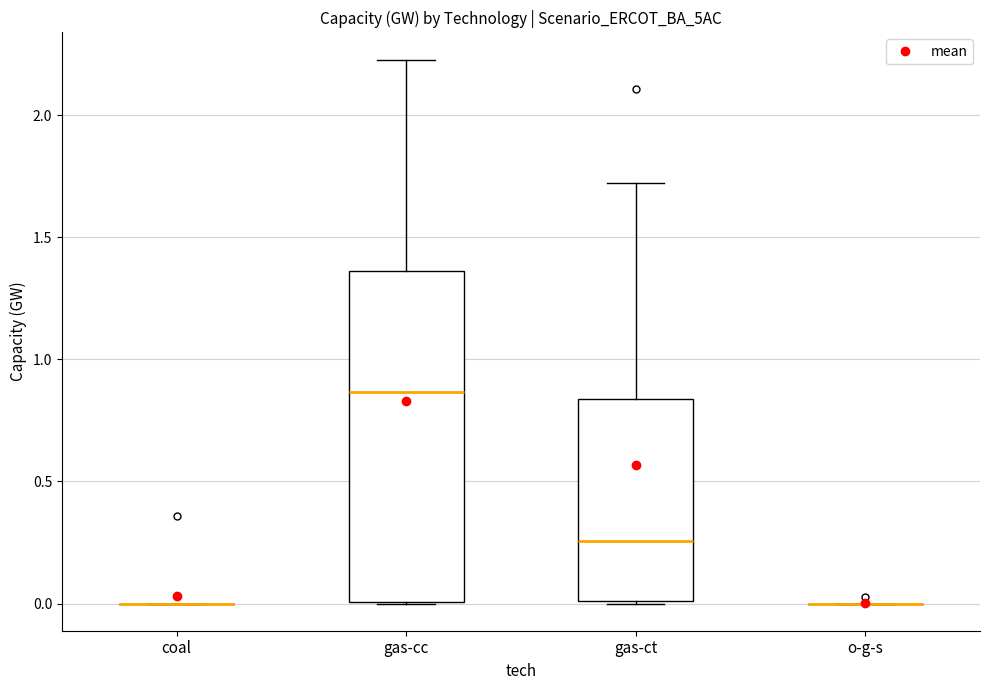

Reading left to right, transcribe this box plot: for each box, give where its median line is, the range the box spans, and where its two whiskers end, as read against the y-axis. The values are not printed on the chart, so give them approximately, as read against the axis.

coal: box collapsed to a line at 0.00, whiskers 0.00 to 0.00
gas-cc: median 0.85, box 0.00 to 1.35, whiskers 0.00 to 2.25
gas-ct: median 0.25, box 0.00 to 0.85, whiskers 0.00 to 1.70
o-g-s: box collapsed to a line at 0.00, whiskers 0.00 to 0.00